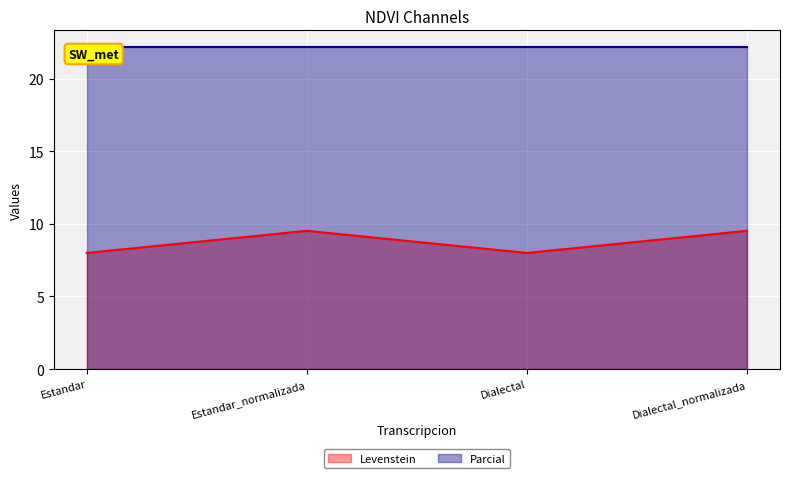

What is the label of the 2nd point from the left?

Estandar_normalizada